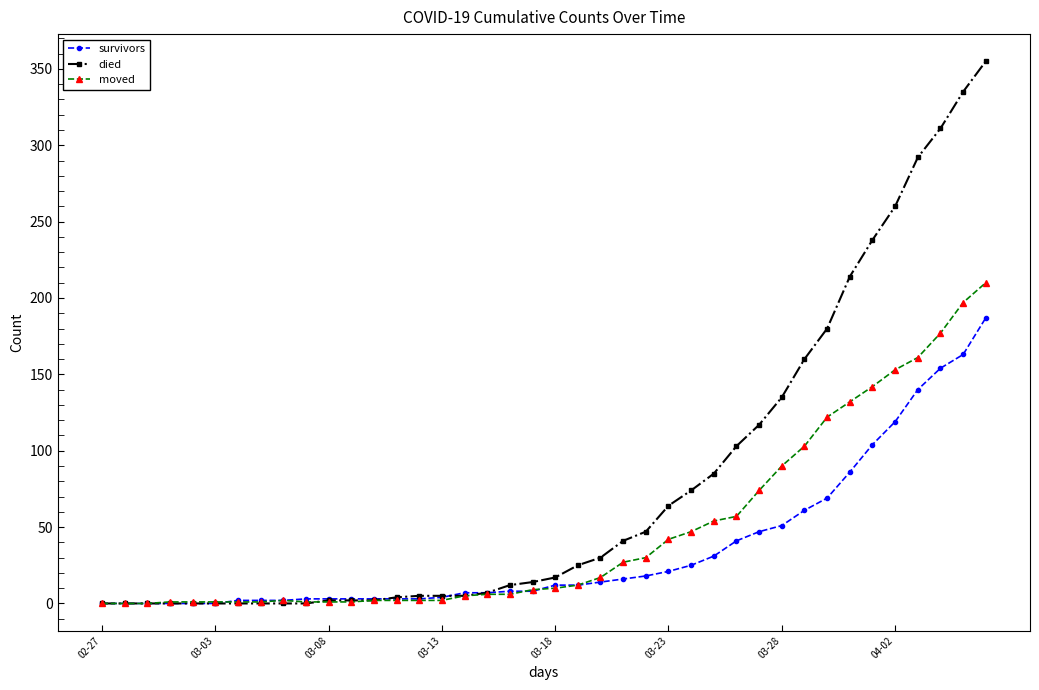

Which series has the widest spread of values?

died